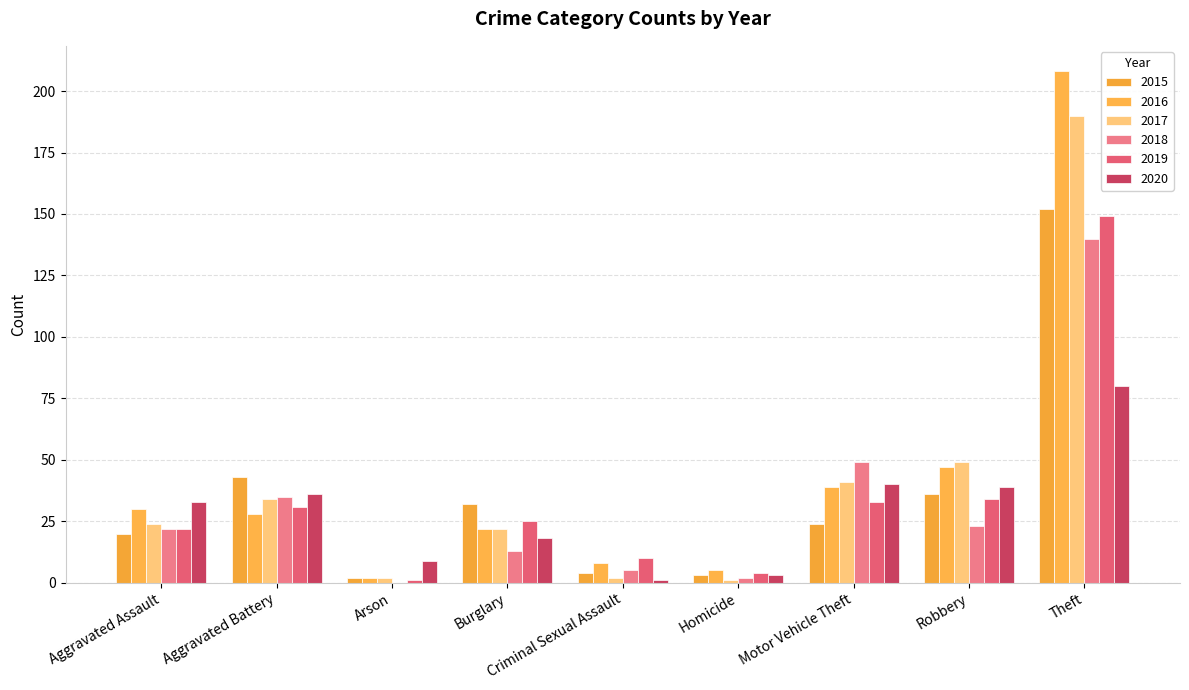

Reading left to right, transcribe all the data shown in this chart.

2015: 20	43	2	32	4	3	24	36	152
2016: 30	28	2	22	8	5	39	47	208
2017: 24	34	2	22	2	1	41	49	190
2018: 22	35	0	13	5	2	49	23	140
2019: 22	31	1	25	10	4	33	34	149
2020: 33	36	9	18	1	3	40	39	80